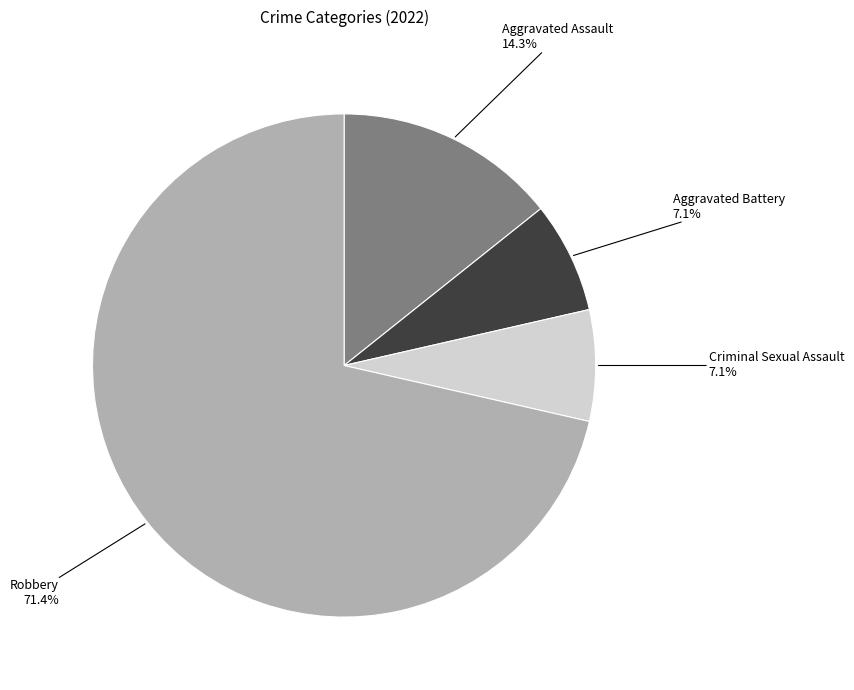

Is there any slice that represents more than half of the pie?

Yes